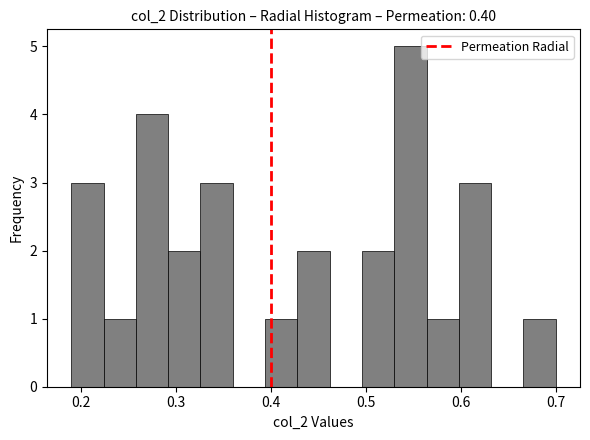

Around what value on the x-axis is the tallest bar? Give the approximate position of its centre, as read against the axis.

0.55